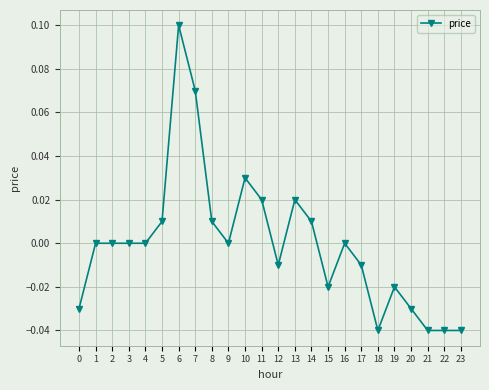

Between 21 and 10, which is larger?

10